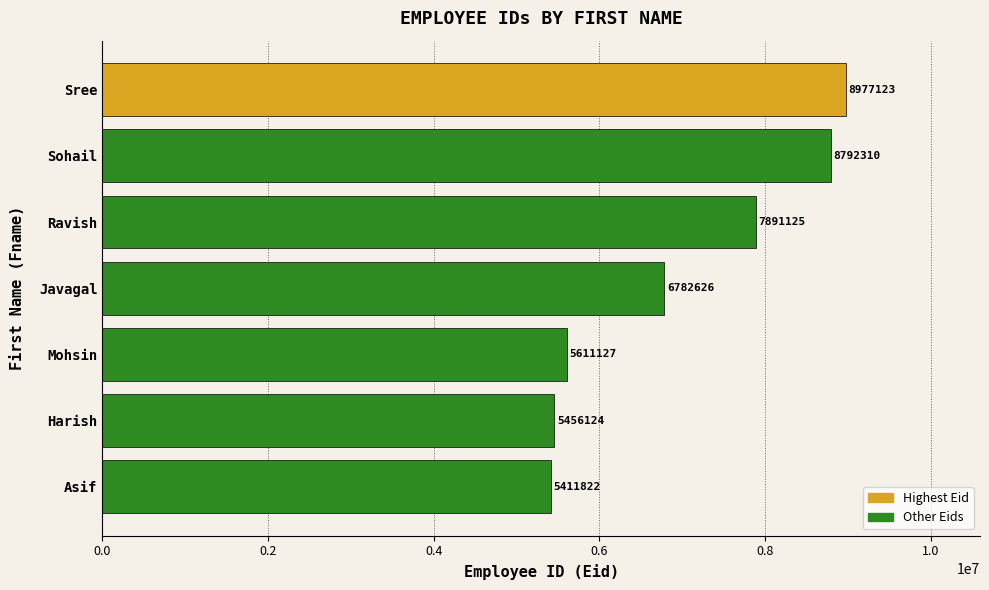

What is the maximum value shown in the chart?

8977123